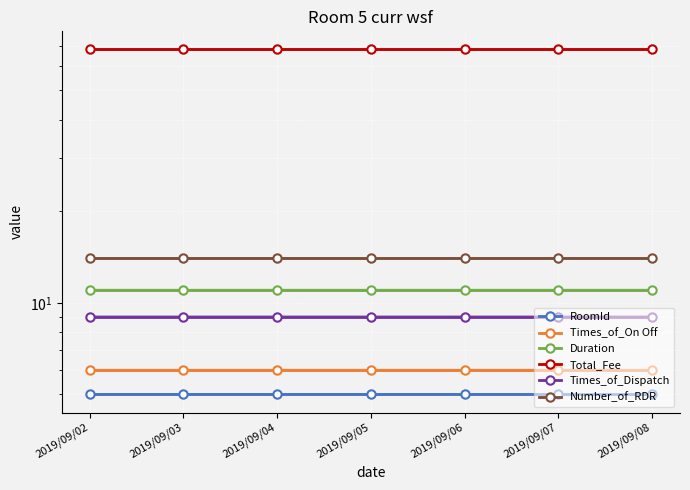

Which has a higher value, 2019/09/04 or 2019/09/02?

2019/09/04